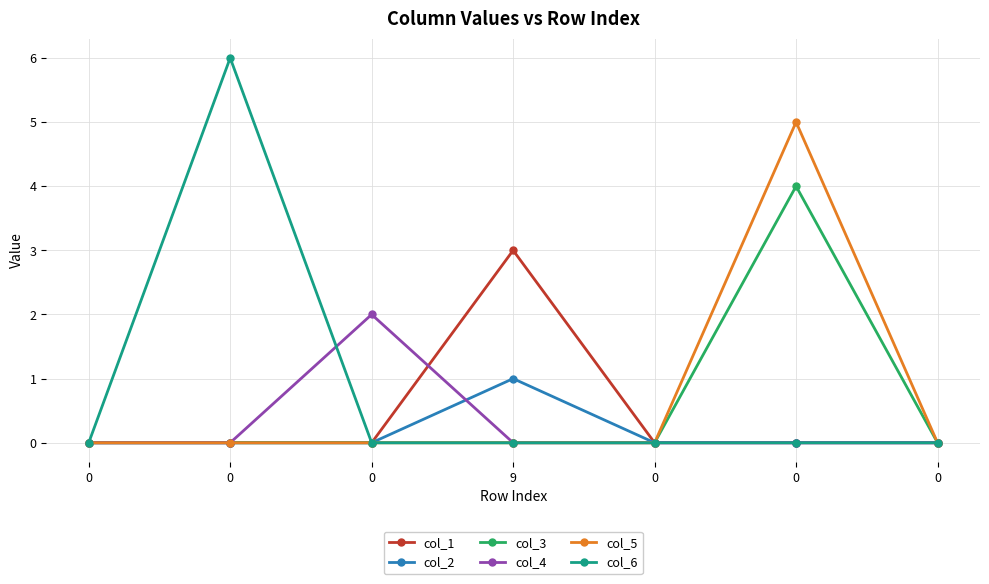

What is the highest value of the col_6 series?

6